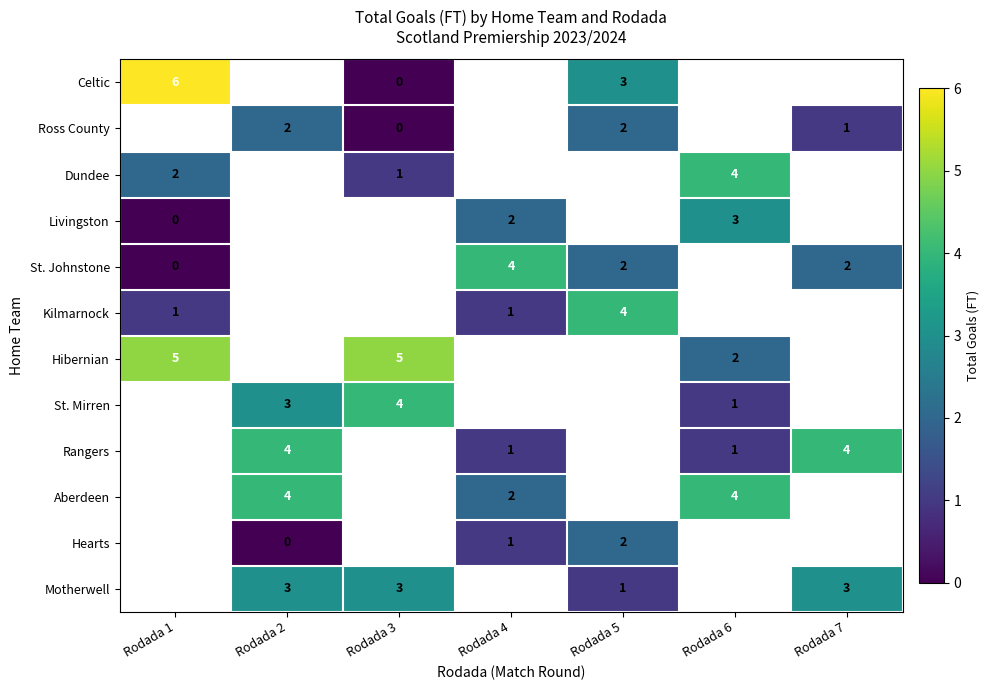

Is the value of St. Mirren at Rodada 3 greater than the value of Dundee at Rodada 1?

Yes